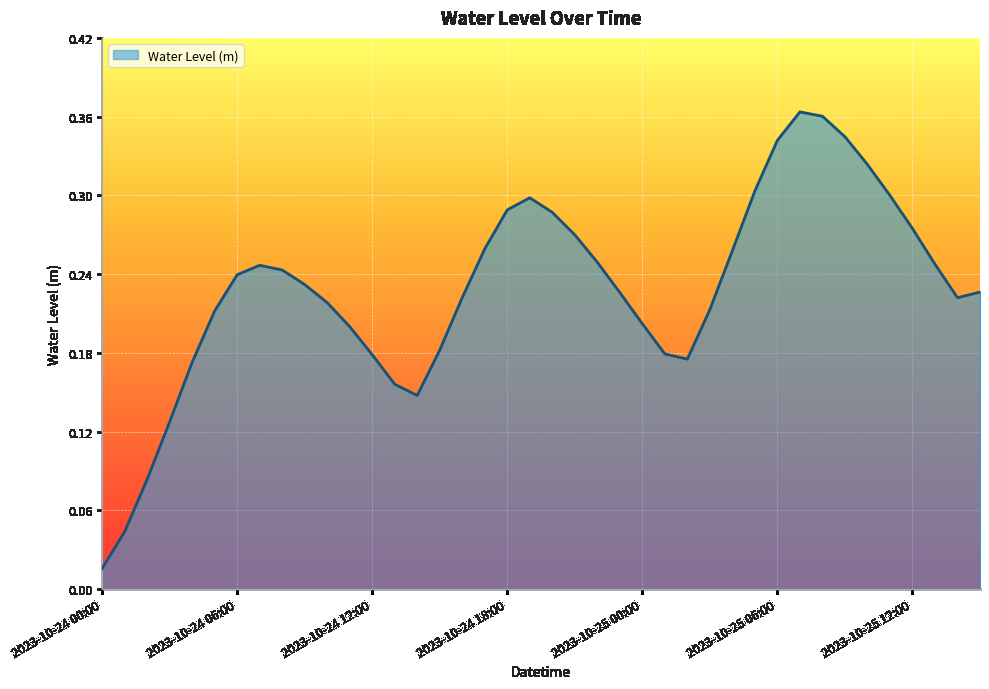

How many series are shown in this chart?

1